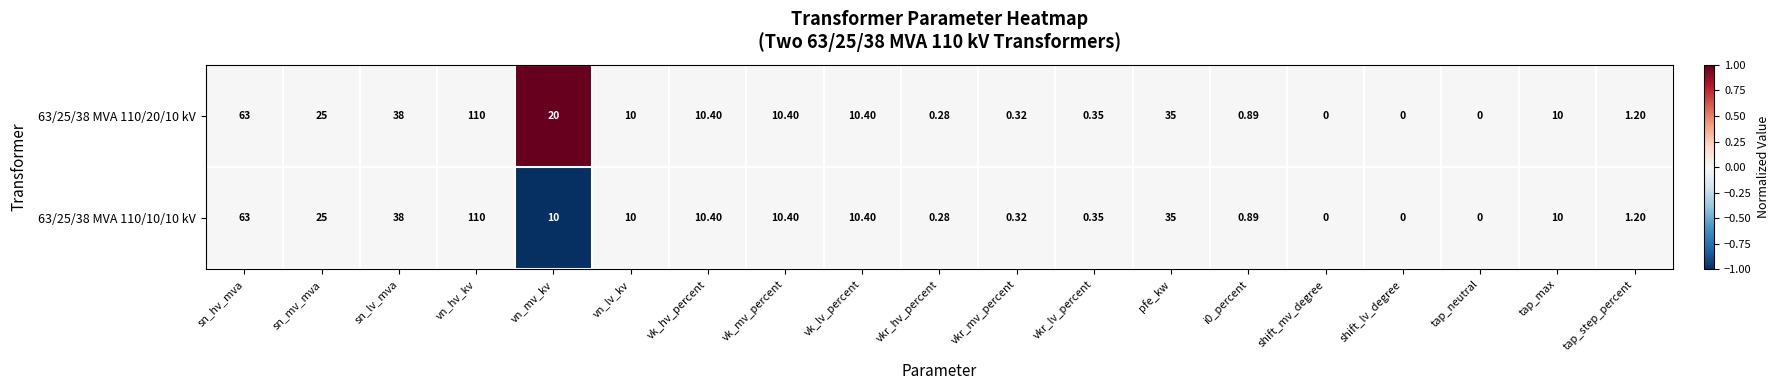

How many series are shown in this chart?

2